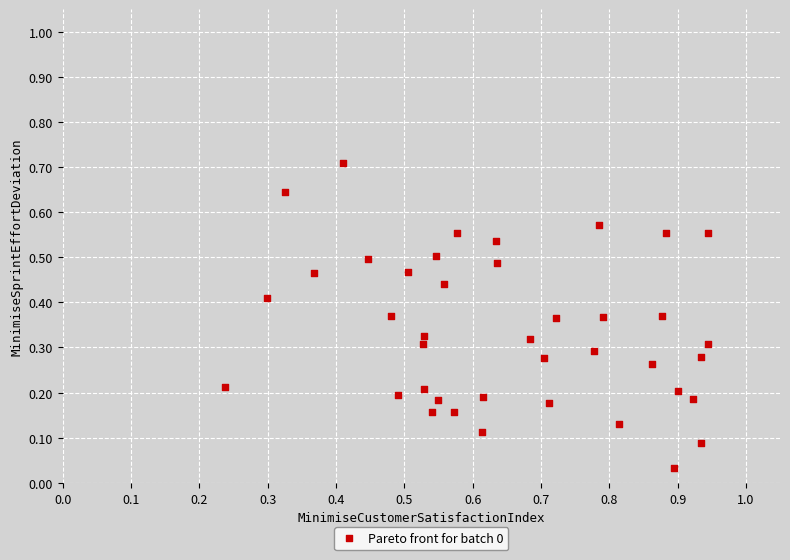

What is the range of Y values (max minus min)?

0.7